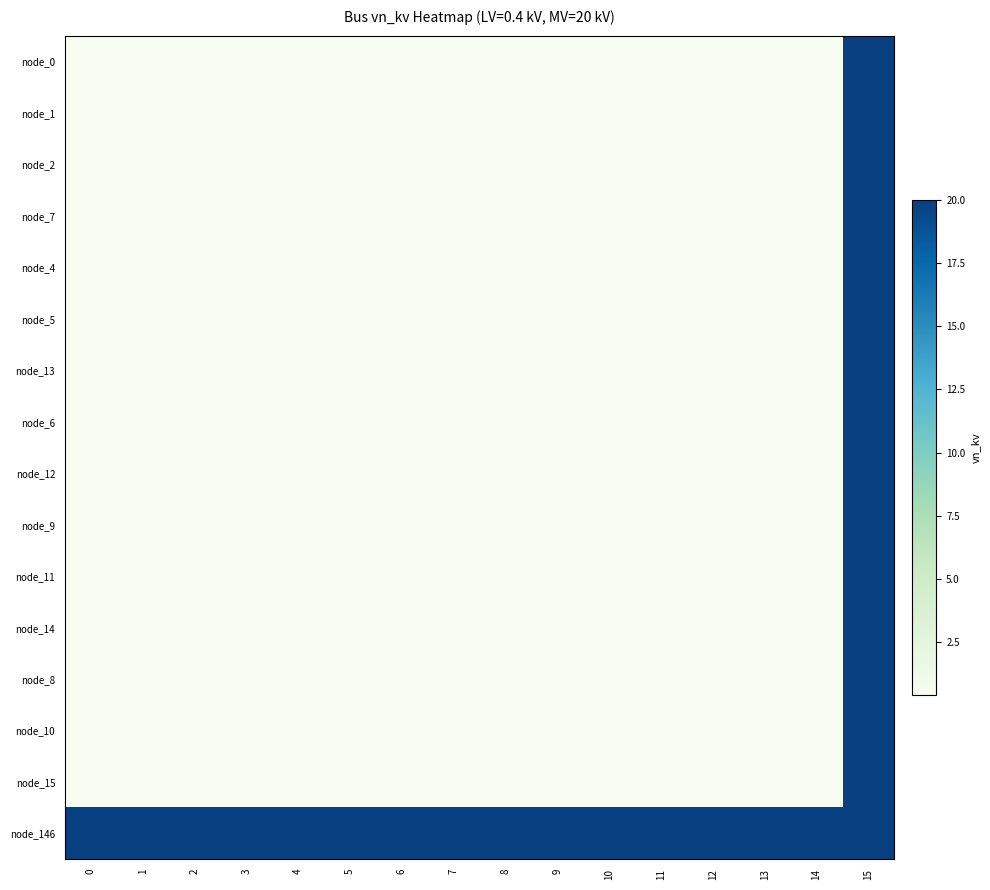

Reading left to right, list all the values displayed in this chart.

node_0: 0=0.4	1=0.4	2=0.4	3=0.4	4=0.4	5=0.4	6=0.4	7=0.4	8=0.4	9=0.4	10=0.4	11=0.4	12=0.4	13=0.4	14=0.4	15=20.0
node_1: 0=0.4	1=0.4	2=0.4	3=0.4	4=0.4	5=0.4	6=0.4	7=0.4	8=0.4	9=0.4	10=0.4	11=0.4	12=0.4	13=0.4	14=0.4	15=20.0
node_2: 0=0.4	1=0.4	2=0.4	3=0.4	4=0.4	5=0.4	6=0.4	7=0.4	8=0.4	9=0.4	10=0.4	11=0.4	12=0.4	13=0.4	14=0.4	15=20.0
node_7: 0=0.4	1=0.4	2=0.4	3=0.4	4=0.4	5=0.4	6=0.4	7=0.4	8=0.4	9=0.4	10=0.4	11=0.4	12=0.4	13=0.4	14=0.4	15=20.0
node_4: 0=0.4	1=0.4	2=0.4	3=0.4	4=0.4	5=0.4	6=0.4	7=0.4	8=0.4	9=0.4	10=0.4	11=0.4	12=0.4	13=0.4	14=0.4	15=20.0
node_5: 0=0.4	1=0.4	2=0.4	3=0.4	4=0.4	5=0.4	6=0.4	7=0.4	8=0.4	9=0.4	10=0.4	11=0.4	12=0.4	13=0.4	14=0.4	15=20.0
node_13: 0=0.4	1=0.4	2=0.4	3=0.4	4=0.4	5=0.4	6=0.4	7=0.4	8=0.4	9=0.4	10=0.4	11=0.4	12=0.4	13=0.4	14=0.4	15=20.0
node_6: 0=0.4	1=0.4	2=0.4	3=0.4	4=0.4	5=0.4	6=0.4	7=0.4	8=0.4	9=0.4	10=0.4	11=0.4	12=0.4	13=0.4	14=0.4	15=20.0
node_12: 0=0.4	1=0.4	2=0.4	3=0.4	4=0.4	5=0.4	6=0.4	7=0.4	8=0.4	9=0.4	10=0.4	11=0.4	12=0.4	13=0.4	14=0.4	15=20.0
node_9: 0=0.4	1=0.4	2=0.4	3=0.4	4=0.4	5=0.4	6=0.4	7=0.4	8=0.4	9=0.4	10=0.4	11=0.4	12=0.4	13=0.4	14=0.4	15=20.0
node_11: 0=0.4	1=0.4	2=0.4	3=0.4	4=0.4	5=0.4	6=0.4	7=0.4	8=0.4	9=0.4	10=0.4	11=0.4	12=0.4	13=0.4	14=0.4	15=20.0
node_14: 0=0.4	1=0.4	2=0.4	3=0.4	4=0.4	5=0.4	6=0.4	7=0.4	8=0.4	9=0.4	10=0.4	11=0.4	12=0.4	13=0.4	14=0.4	15=20.0
node_8: 0=0.4	1=0.4	2=0.4	3=0.4	4=0.4	5=0.4	6=0.4	7=0.4	8=0.4	9=0.4	10=0.4	11=0.4	12=0.4	13=0.4	14=0.4	15=20.0
node_10: 0=0.4	1=0.4	2=0.4	3=0.4	4=0.4	5=0.4	6=0.4	7=0.4	8=0.4	9=0.4	10=0.4	11=0.4	12=0.4	13=0.4	14=0.4	15=20.0
node_15: 0=0.4	1=0.4	2=0.4	3=0.4	4=0.4	5=0.4	6=0.4	7=0.4	8=0.4	9=0.4	10=0.4	11=0.4	12=0.4	13=0.4	14=0.4	15=20.0
node_146: 0=20.0	1=20.0	2=20.0	3=20.0	4=20.0	5=20.0	6=20.0	7=20.0	8=20.0	9=20.0	10=20.0	11=20.0	12=20.0	13=20.0	14=20.0	15=20.0